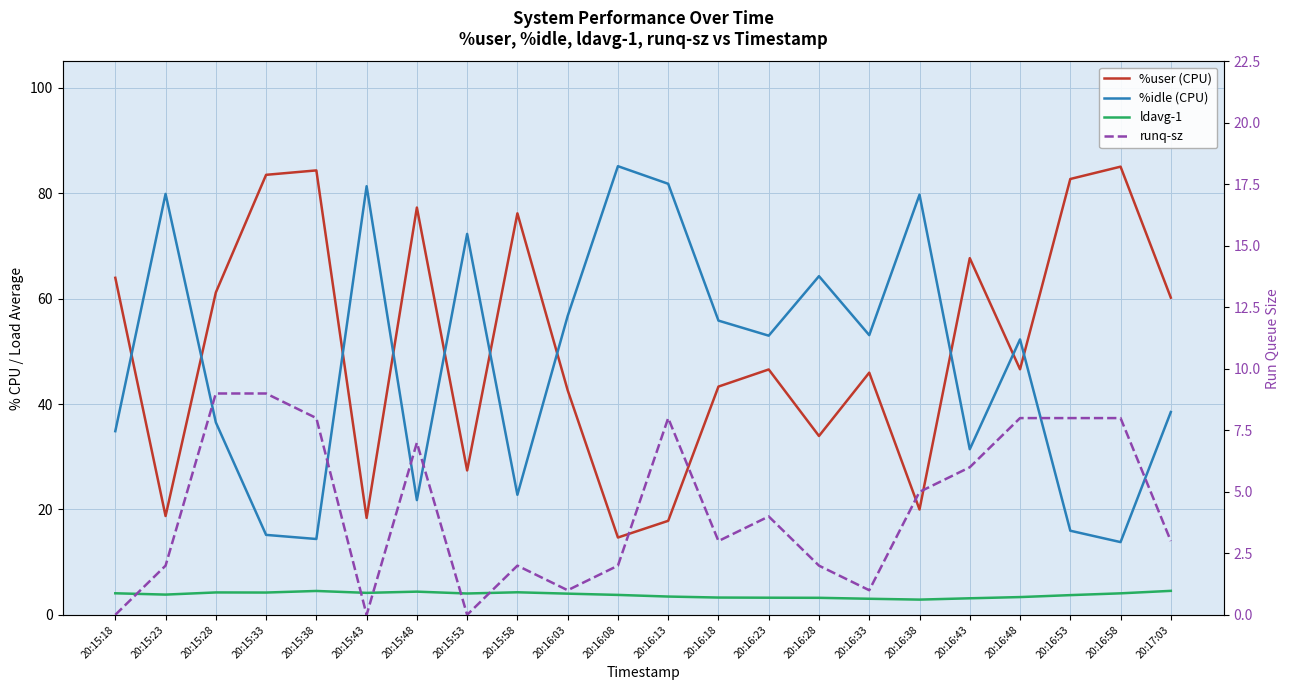

Is the value of %idle (CPU) at 20:17:03 greater than the value of %user (CPU) at 20:15:48?

No